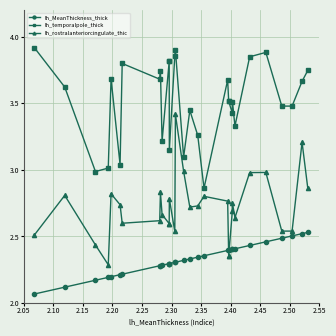

Which series has the largest total across all categories?

lh_temporalpole_thick